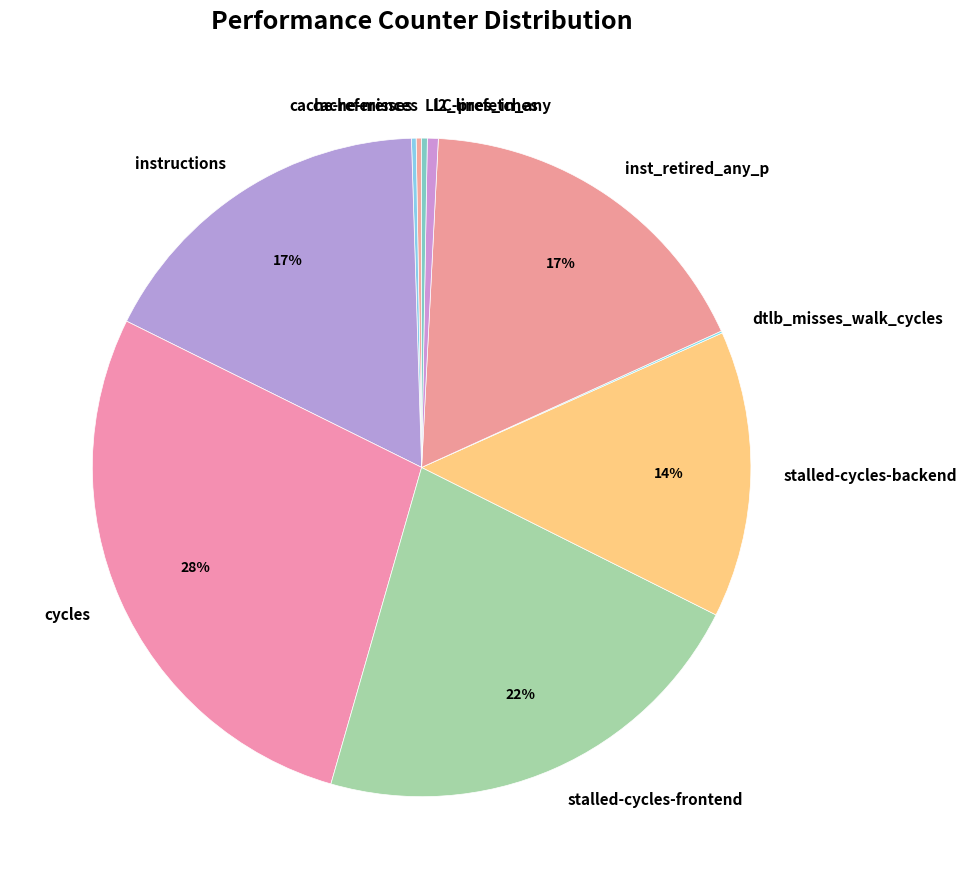

Is there any slice that represents more than half of the pie?

No